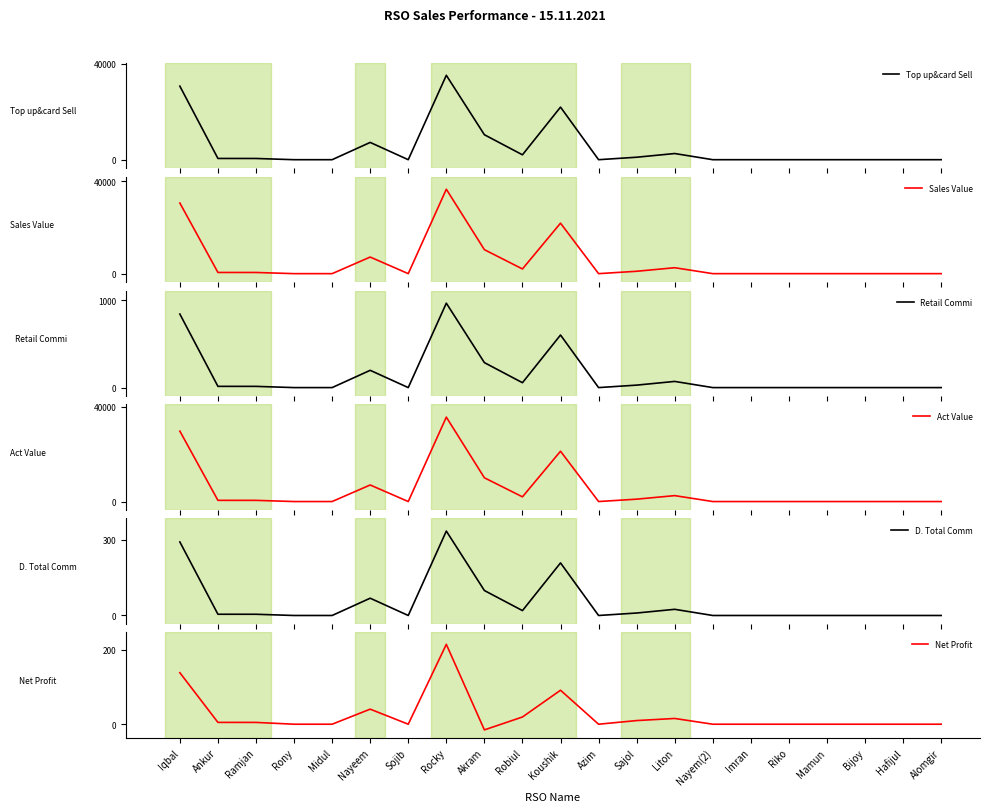

True or false: Top up&card Sell and Sales Value intersect in this chart.

False